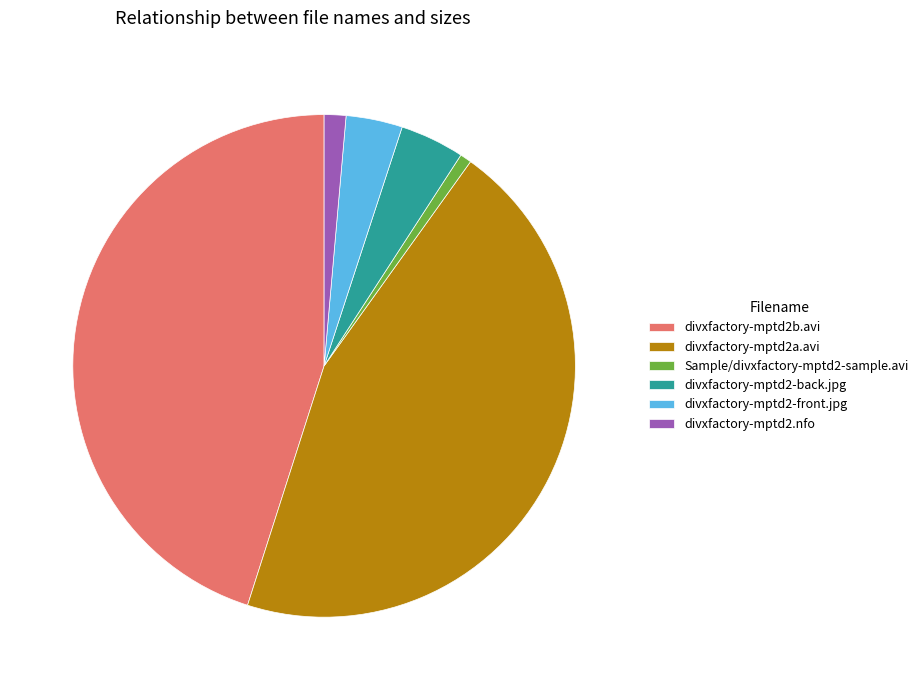

Combined, do divxfactory-mptd2a.avi and divxfactory-mptd2.nfo account for over 50%?

No